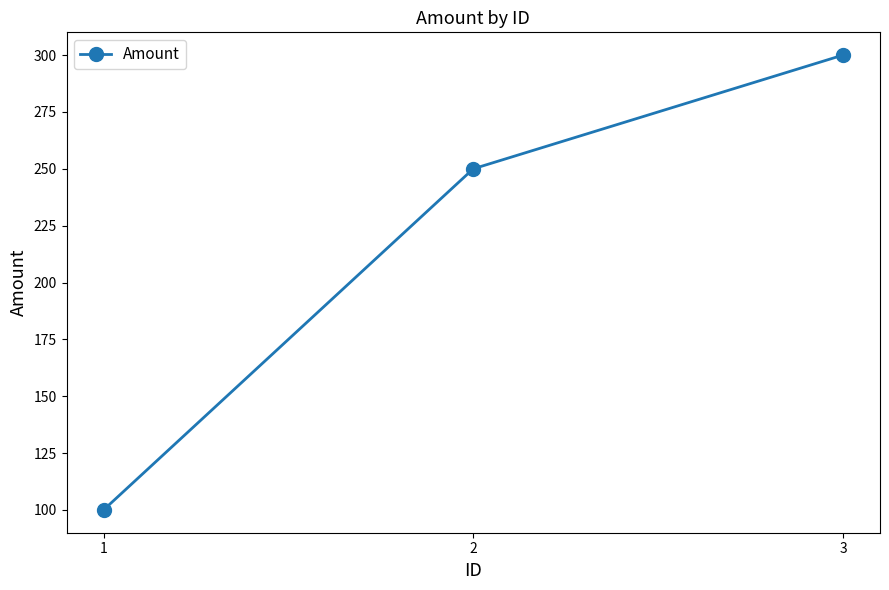

Count the number of data series in this chart.

1